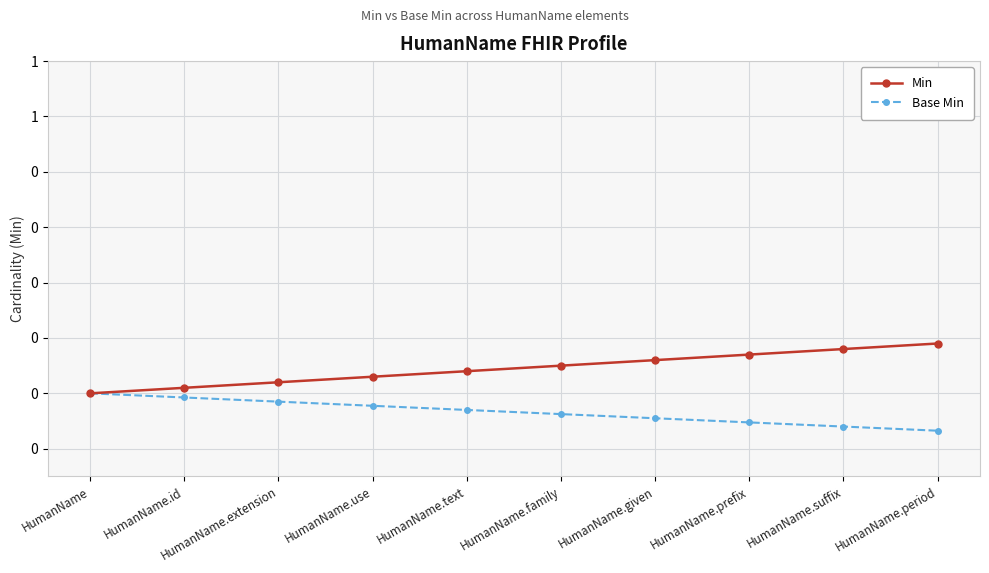

True or false: Base Min and Min intersect in this chart.

False